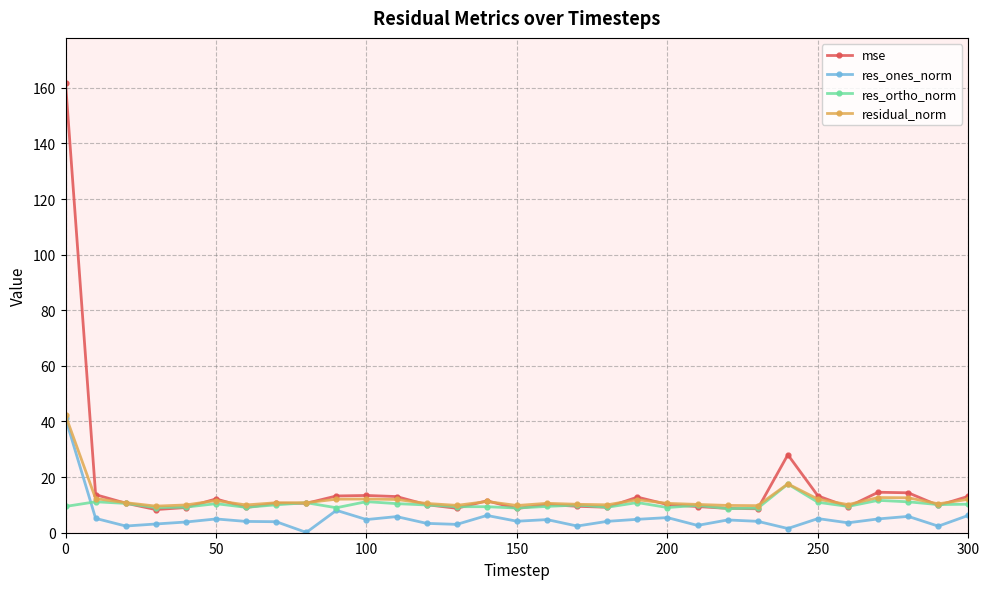

Which series has the widest spread of values?

mse